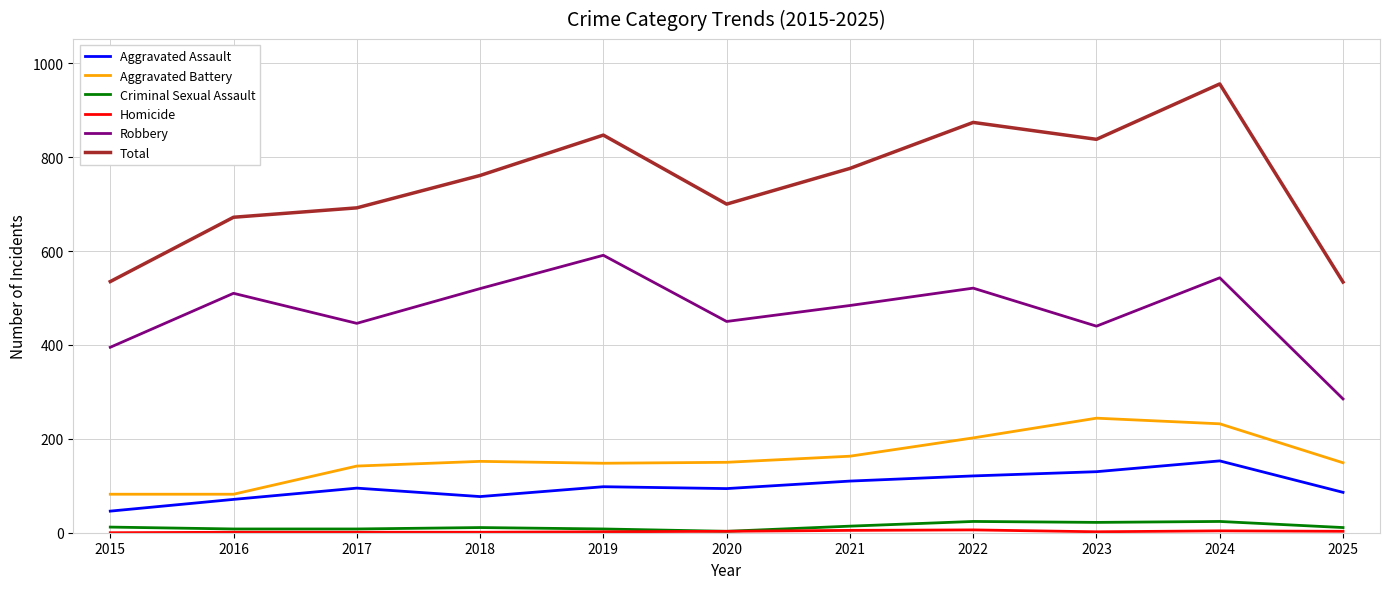

Which label corresponds to the largest value in the chart?

2024